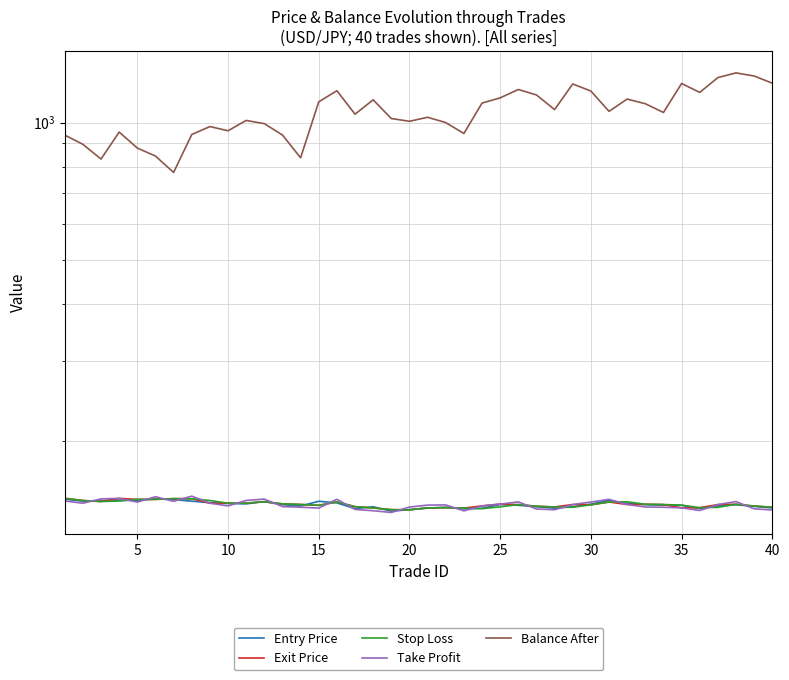

True or false: Balance After and Entry Price intersect in this chart.

False